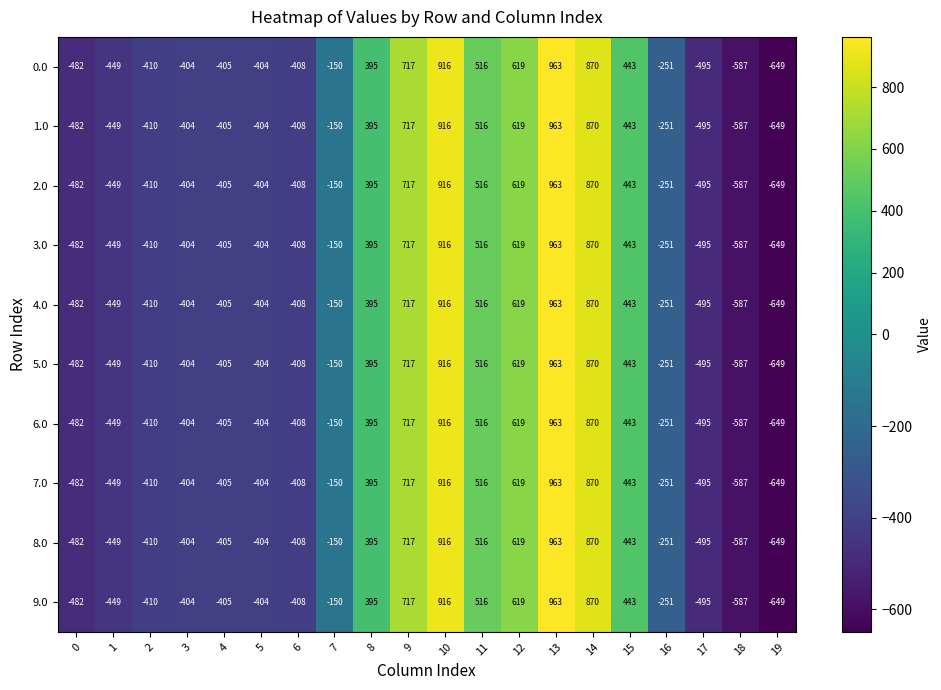

Is the value of 4.0 at 18 greater than the value of 1.0 at 14?

No